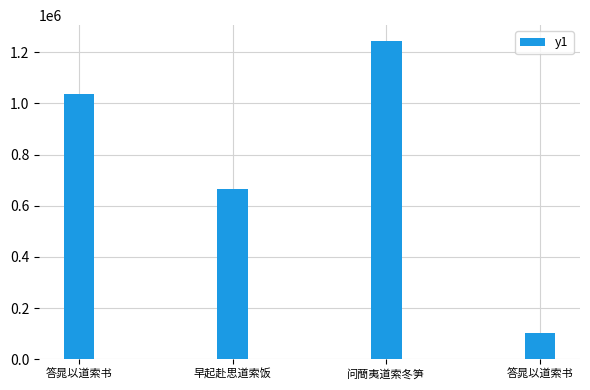

Which category has the highest value across all series?

问蕳夷道索冬笋